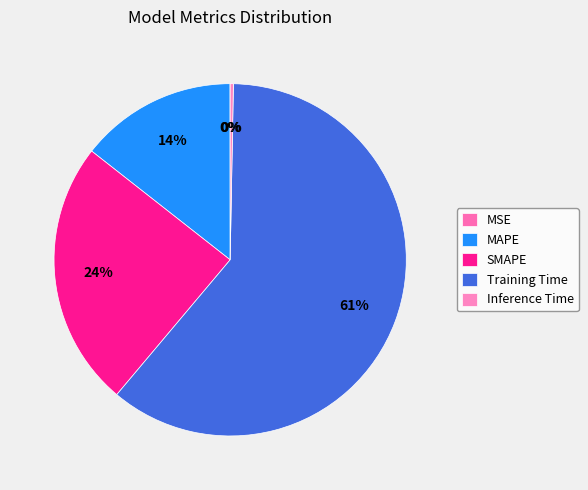

True or false: SMAPE accounts for 24% of the total.

True